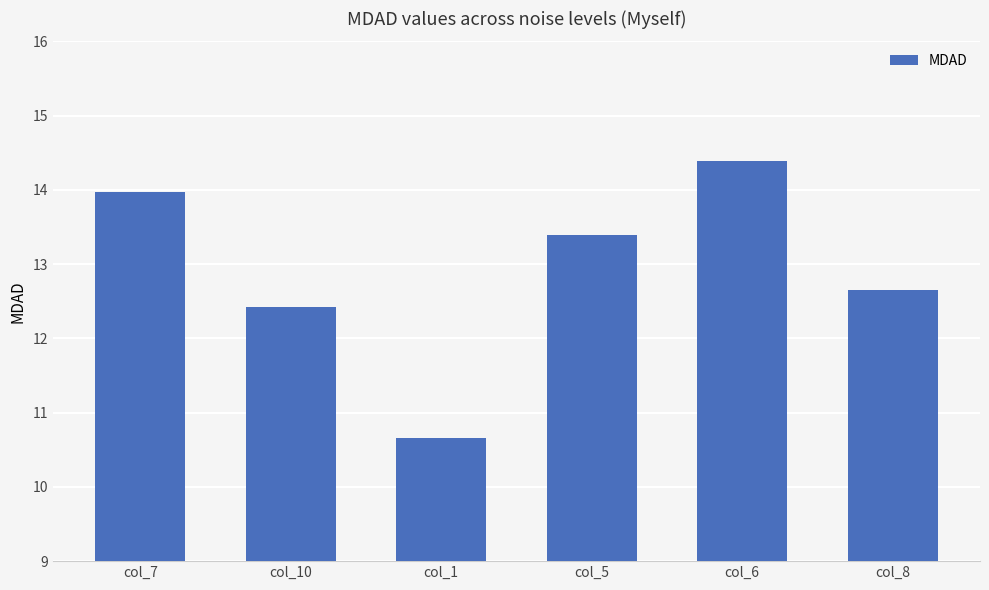

Read the value at col_6.

14.4